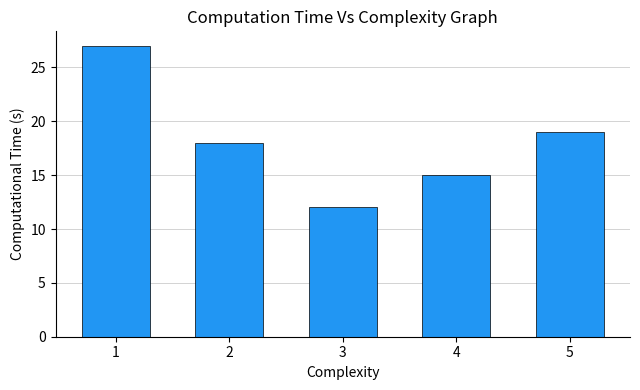

Does the chart contain stacked bars?

No